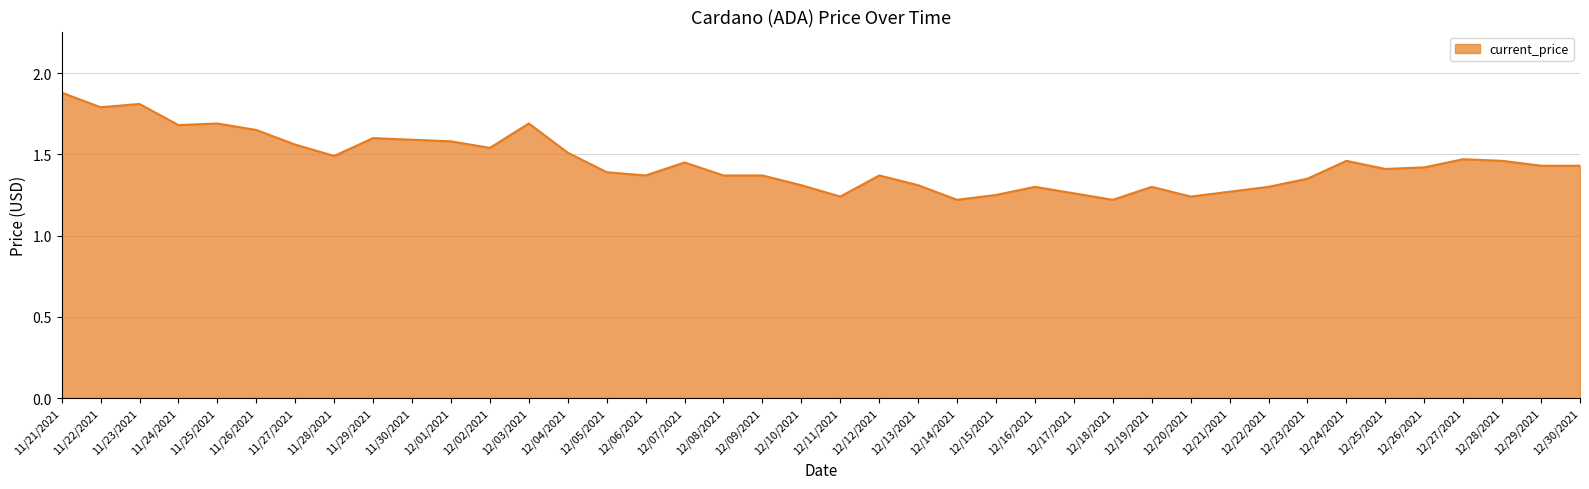

What is the sum of all values?

58.0